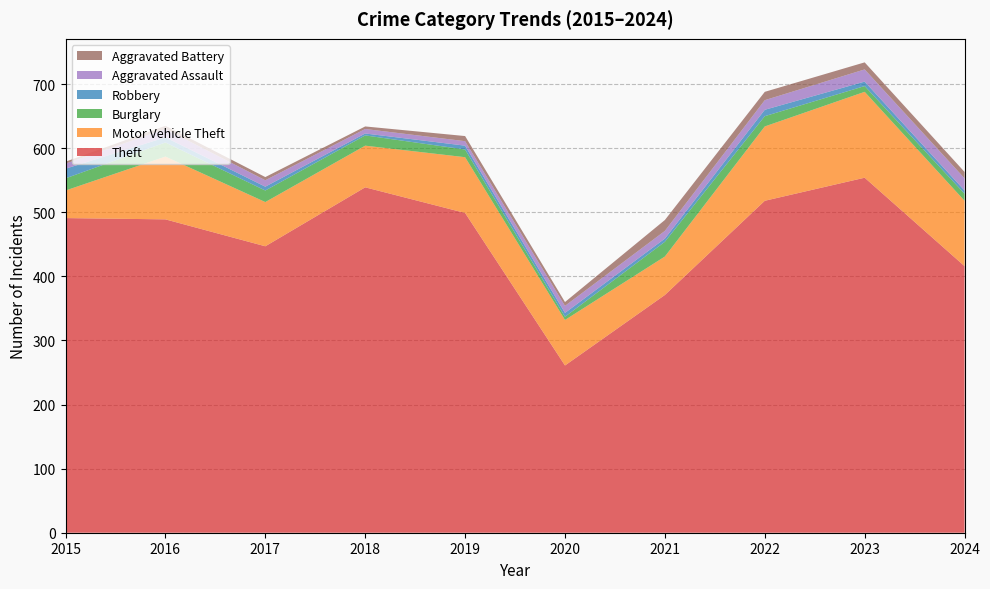

Reading left to right, what are all the values shown in this chart?

Theft: 491	489	447	539	499	261	371	518	554	416
Motor Vehicle Theft: 43	98	69	65	87	71	60	116	134	102
Burglary: 19	22	18	16	12	5	23	16	9	11
Robbery: 15	8	6	3	6	6	5	10	7	5
Aggravated Assault: 8	13	10	7	7	11	12	15	19	19
Aggravated Battery: 3	5	5	4	8	6	17	13	11	10